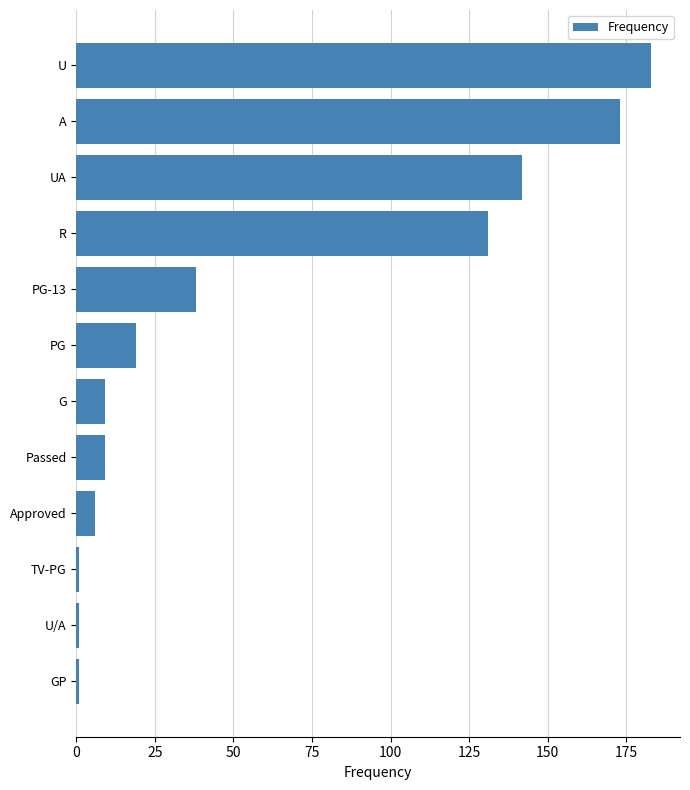

What is the difference between the maximum and minimum values?

182